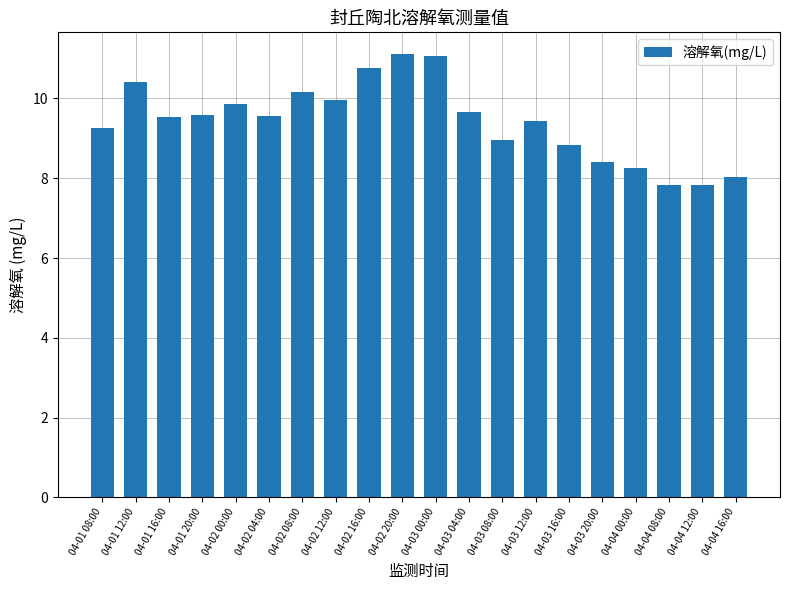

What is the sum of the values at 04-04 00:00 and 04-02 12:00?

18.2